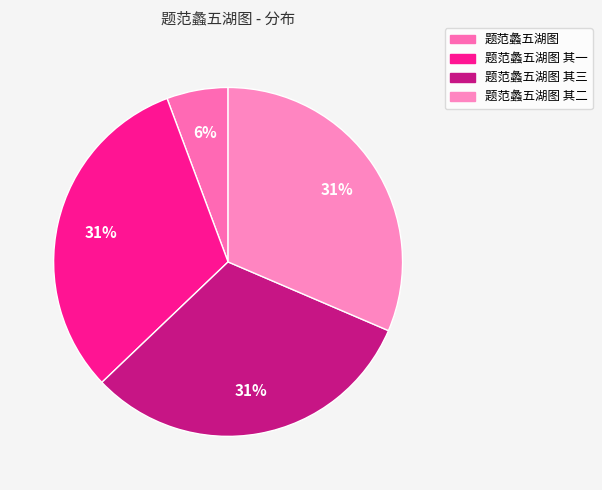

To the nearest percent, what percentage of the pie is 题范蠡五湖图 其一?

31%